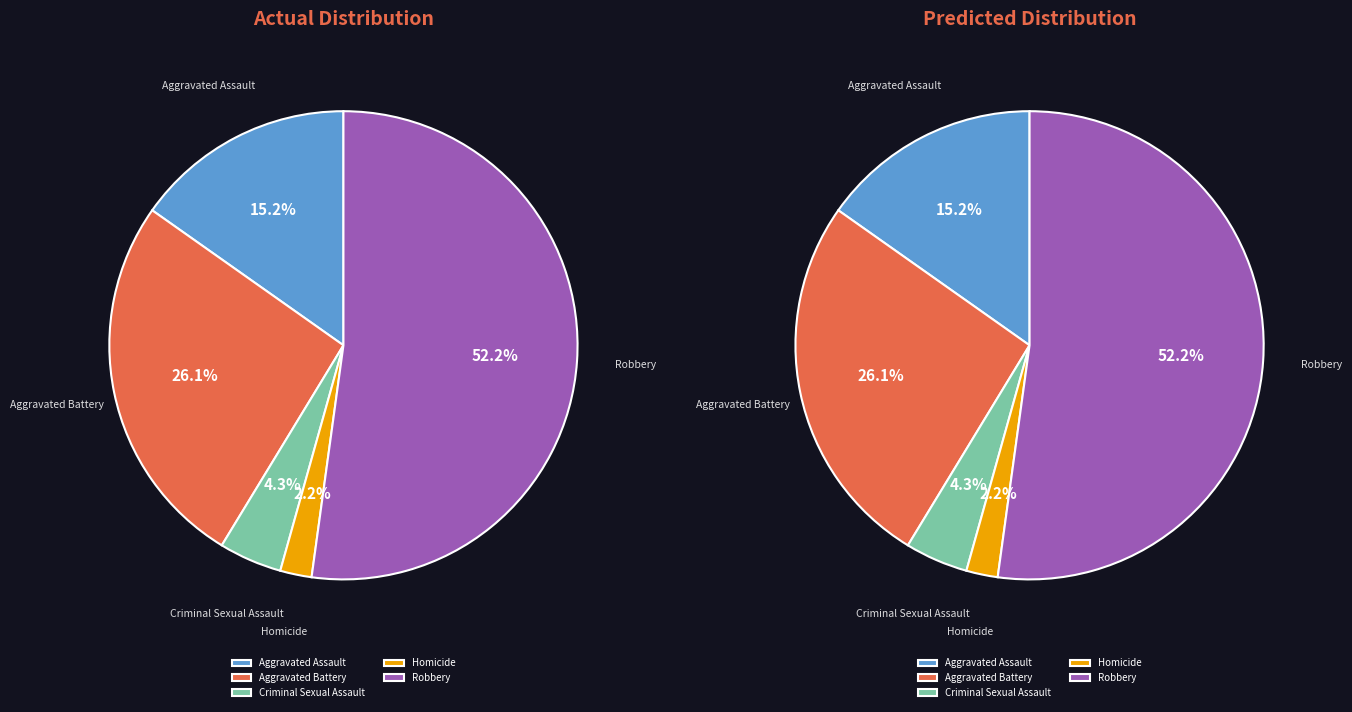

To the nearest percent, what is the difference between the Aggravated Assault and Robbery slice percentages?

37%